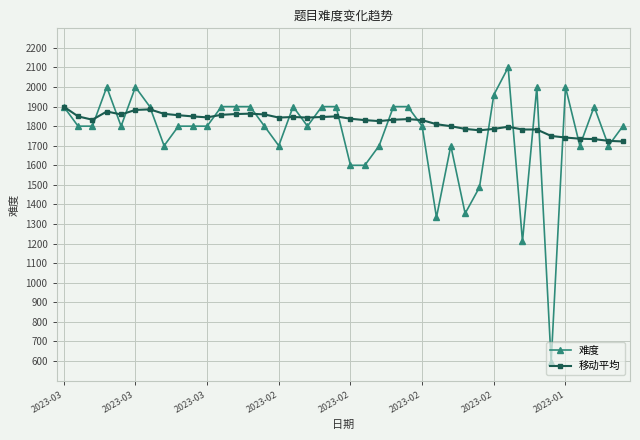

Rank the series by their maximum value, from lowest to highest.

移动平均, 难度